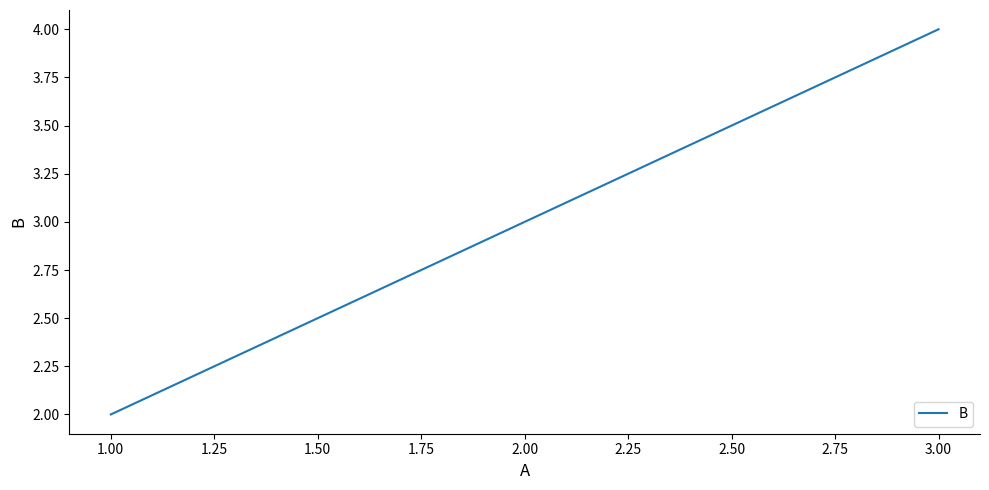

Rank the categories by value from highest to lowest.

3.00, 2.00, 1.00